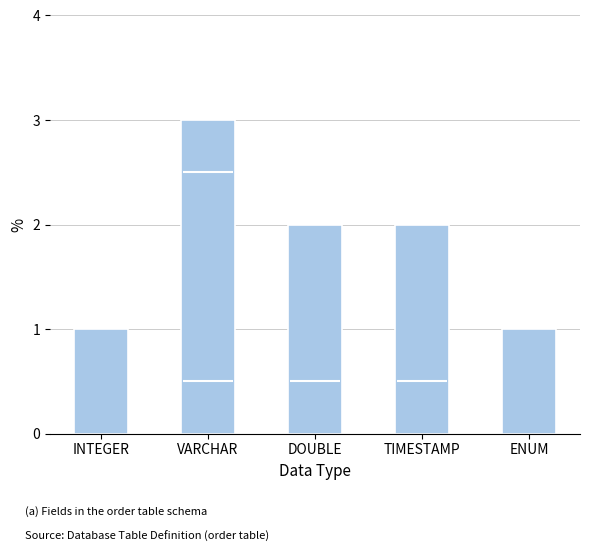

Count the values in the range 1 to 2.

4